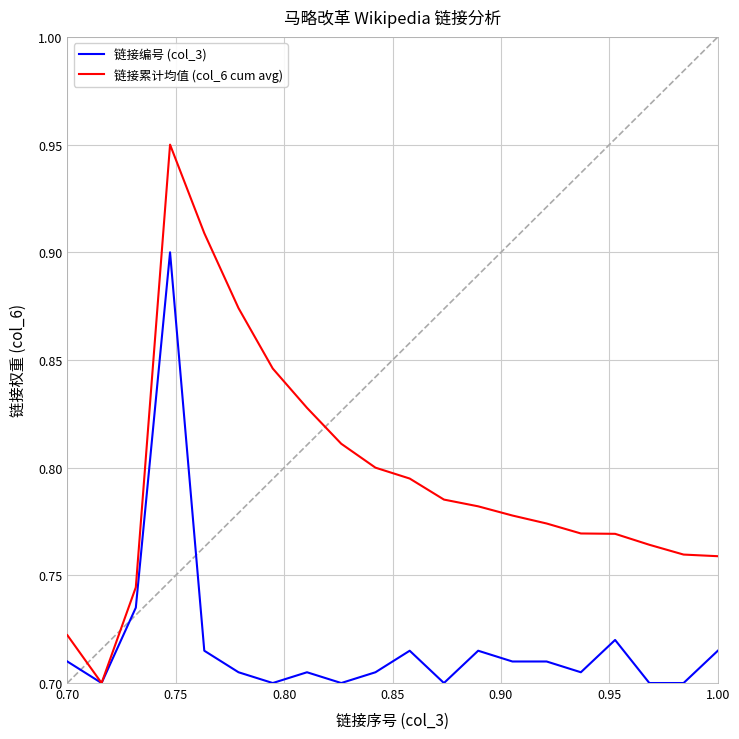

Which series has the largest total across all categories?

链接累计均值 (col_6 cum avg)